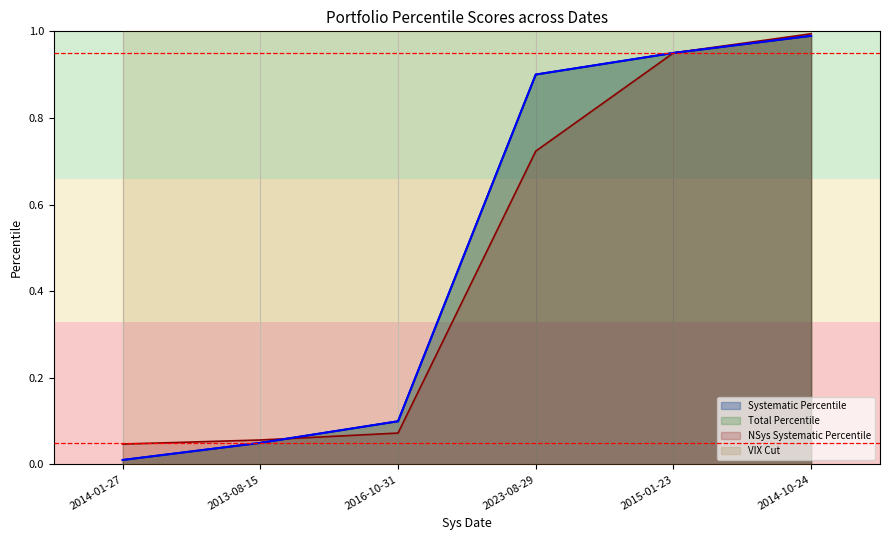

Which series changed the most between 2023-08-29 and 2015-01-23?

NSys Systematic Percentile